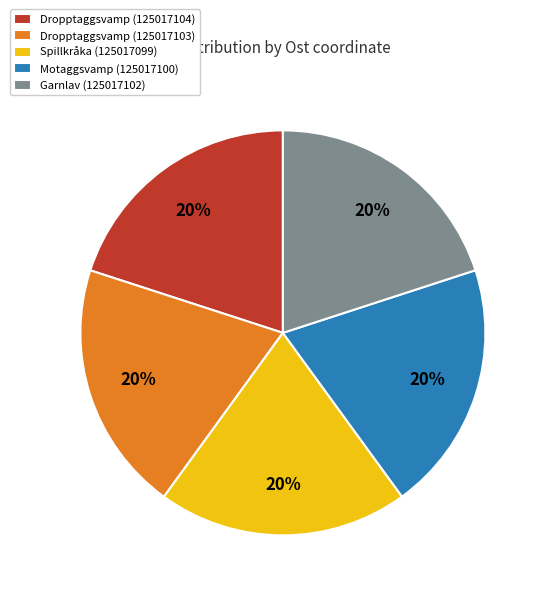

Approximately how many times larger is the value at Dropptaggsvamp (125017103) compared to Dropptaggsvamp (125017104)?

1.0